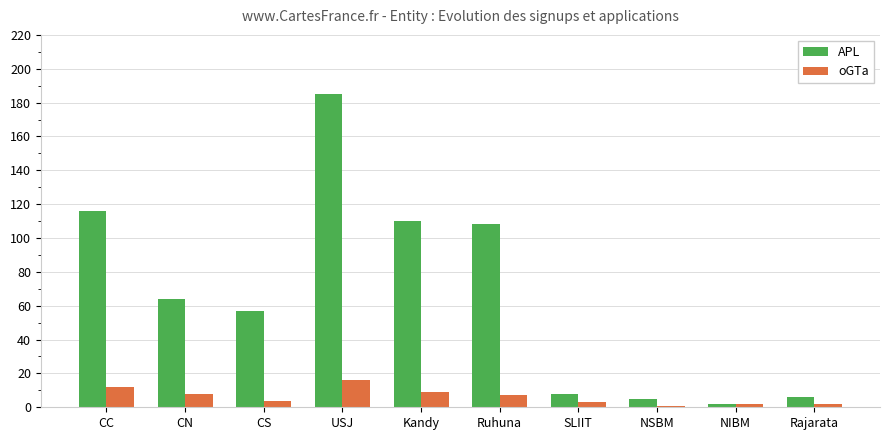

Which series has the widest spread of values?

APL